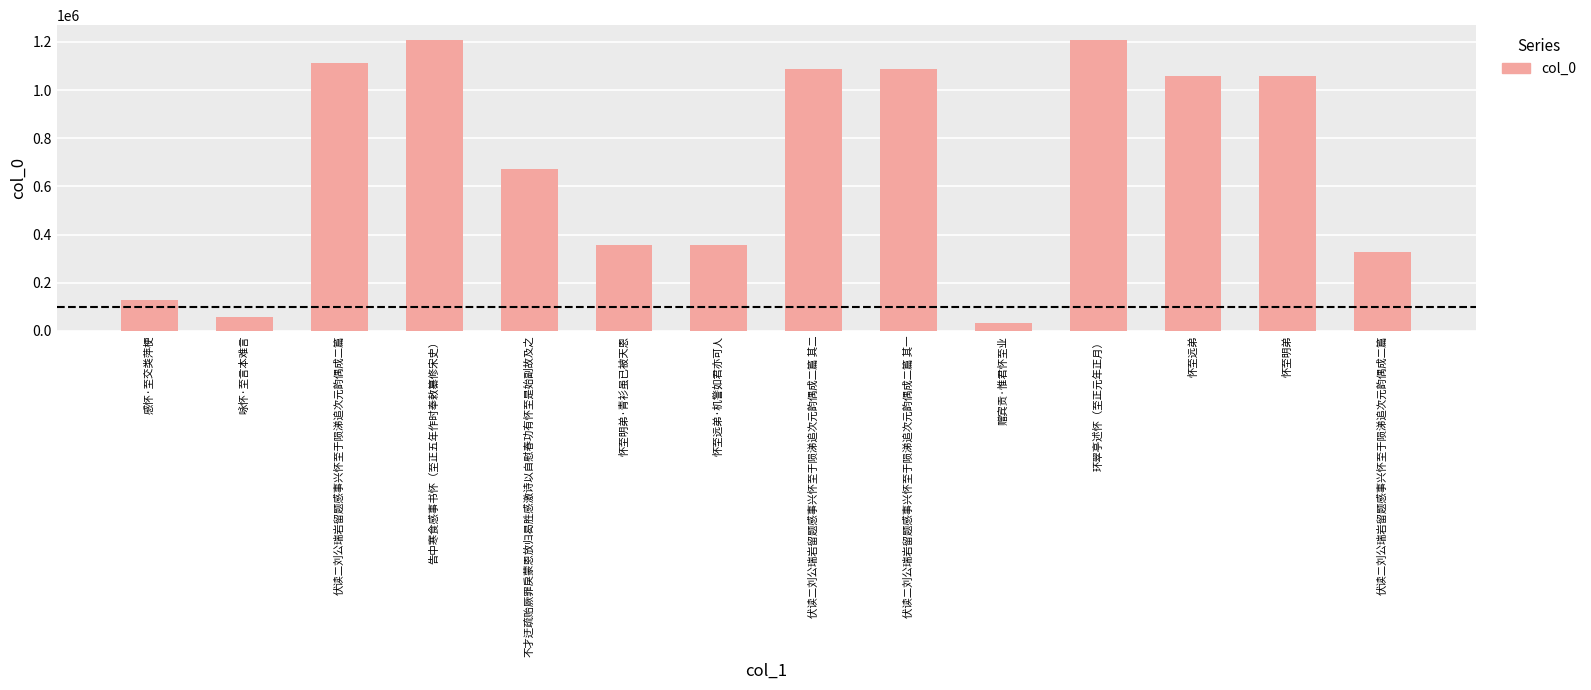

How many series are shown in this chart?

1